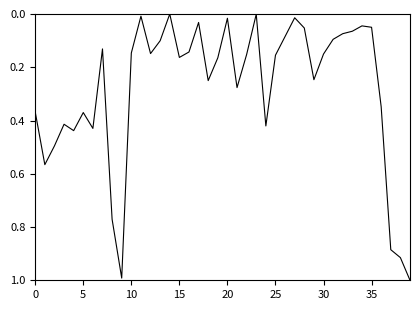

What is the greatest value displayed?

1.0